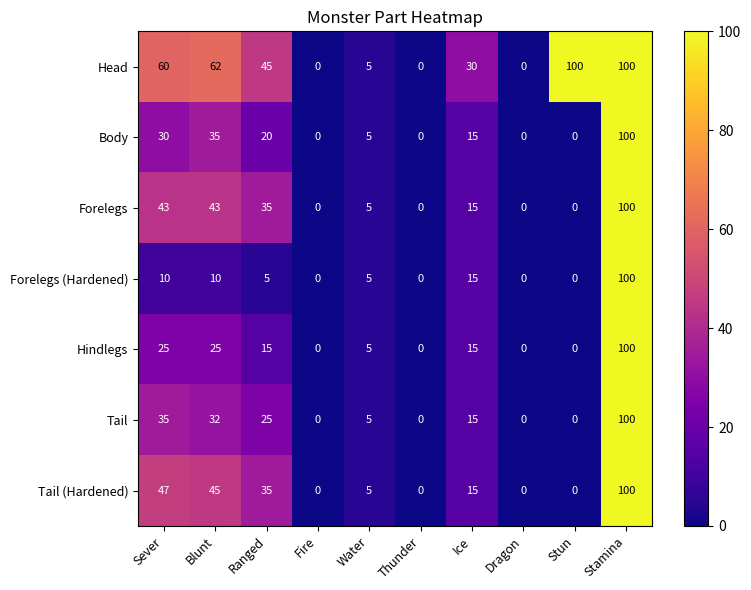

At which label is Forelegs (Hardened) closest to 50?

Ice